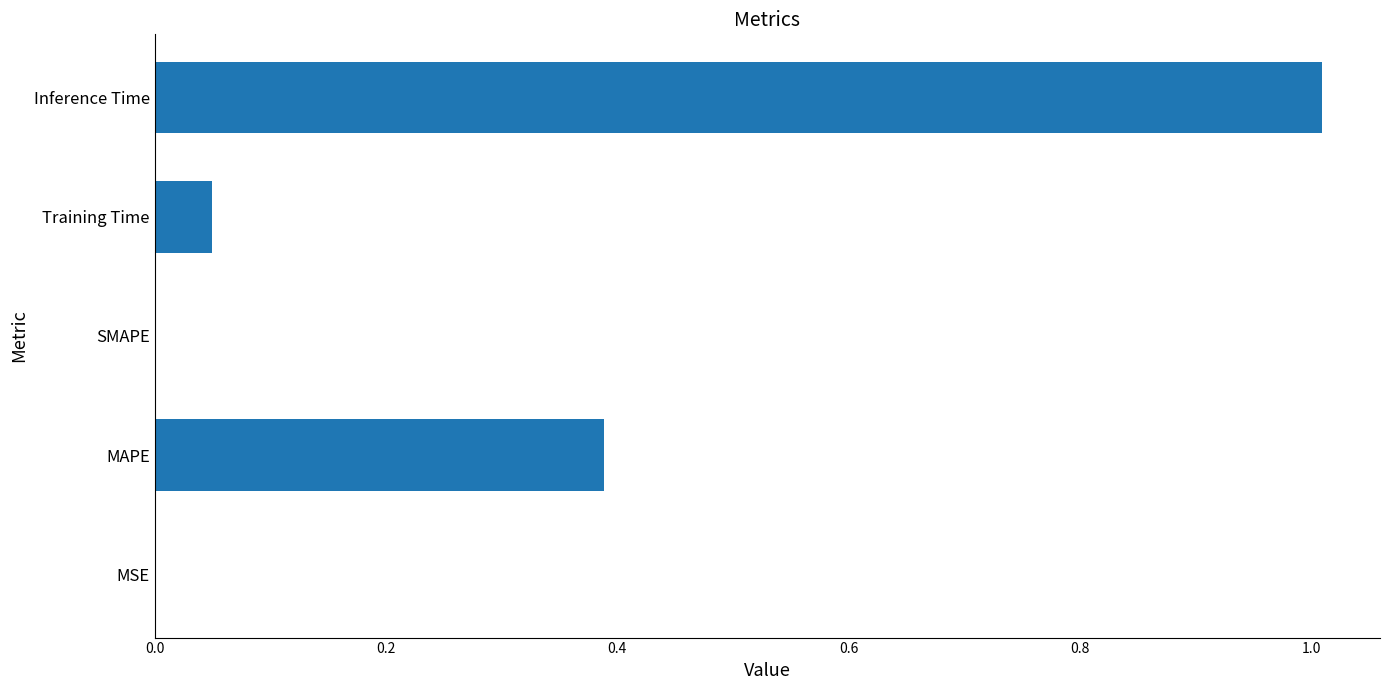

Is it true that the value at SMAPE is 0.0?

True